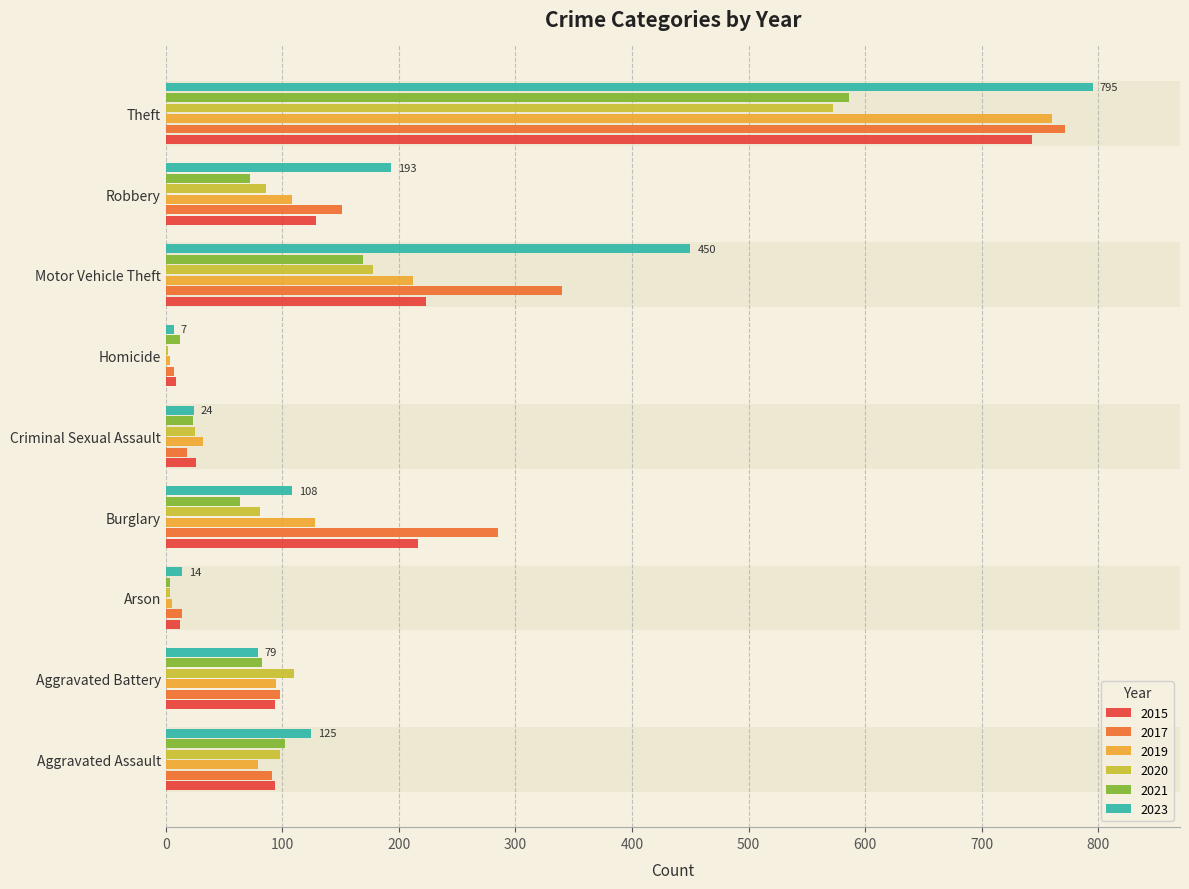

Which category has the highest value in the 2017 series?

Theft